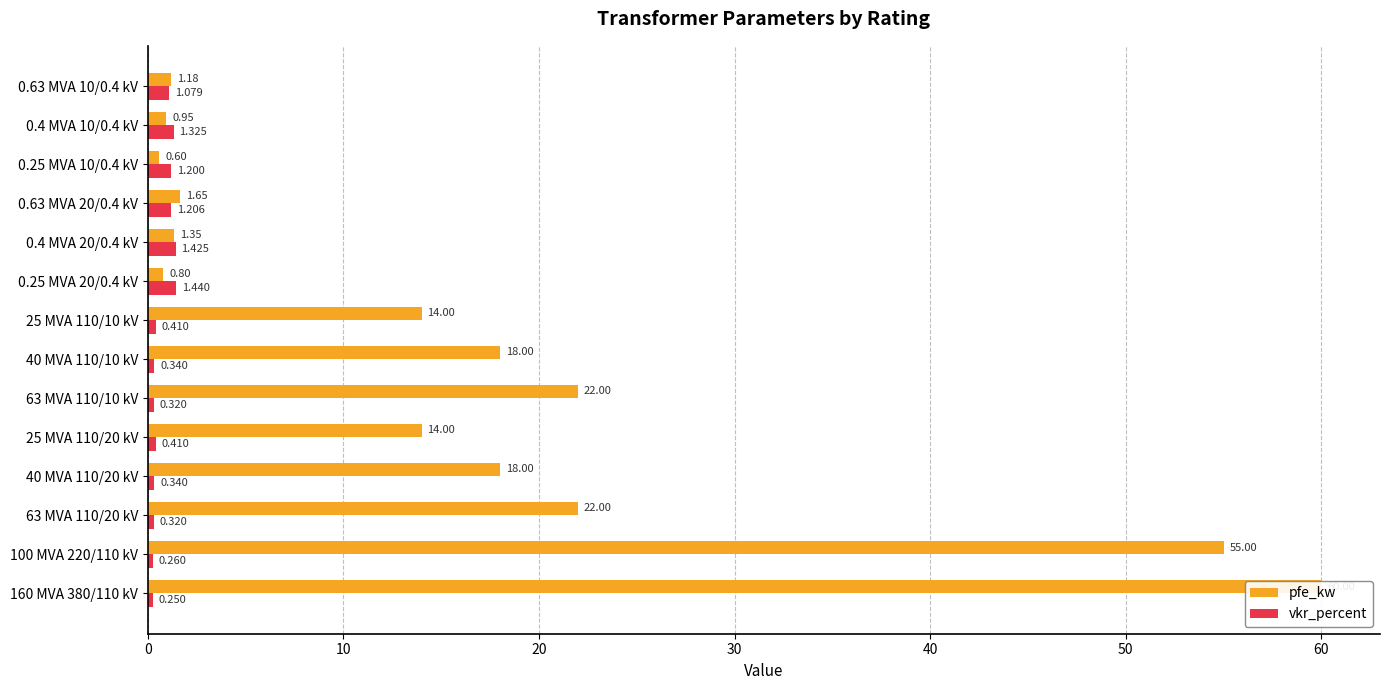

At how many categories does at least one series exceed 59?

1